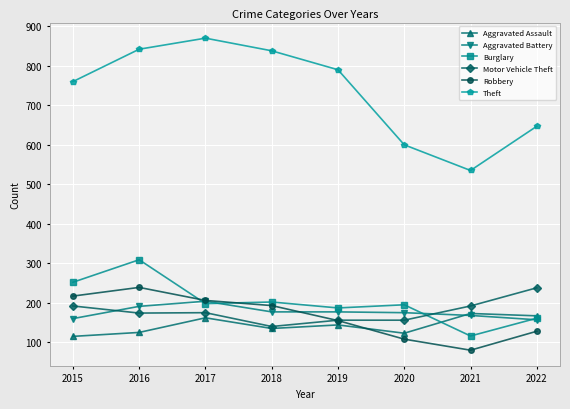

What is the value of the Theft point at the 2nd from the left?

842